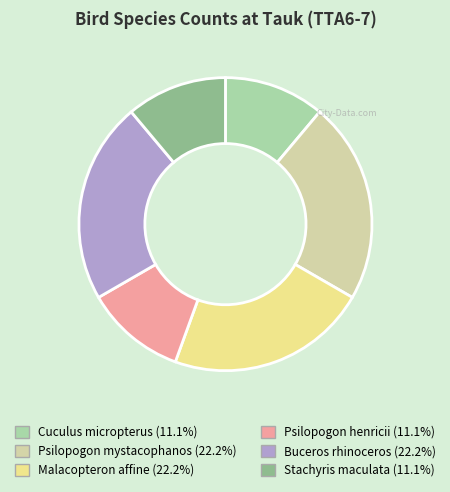

Do Cuculus micropterus and Stachyris maculata together represent more than half of the pie?

No